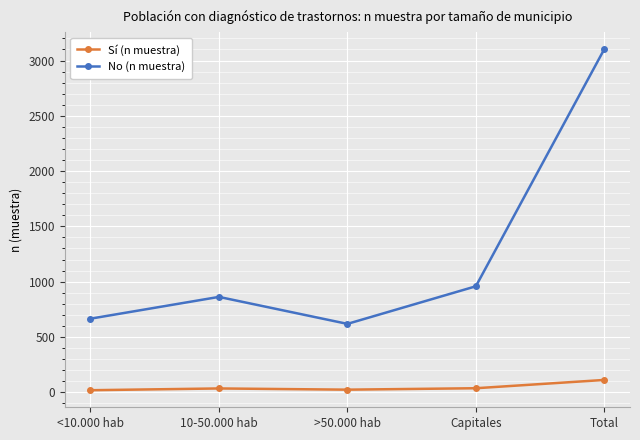

What is the value of the No (n muestra) point at the 1st from the left?

665